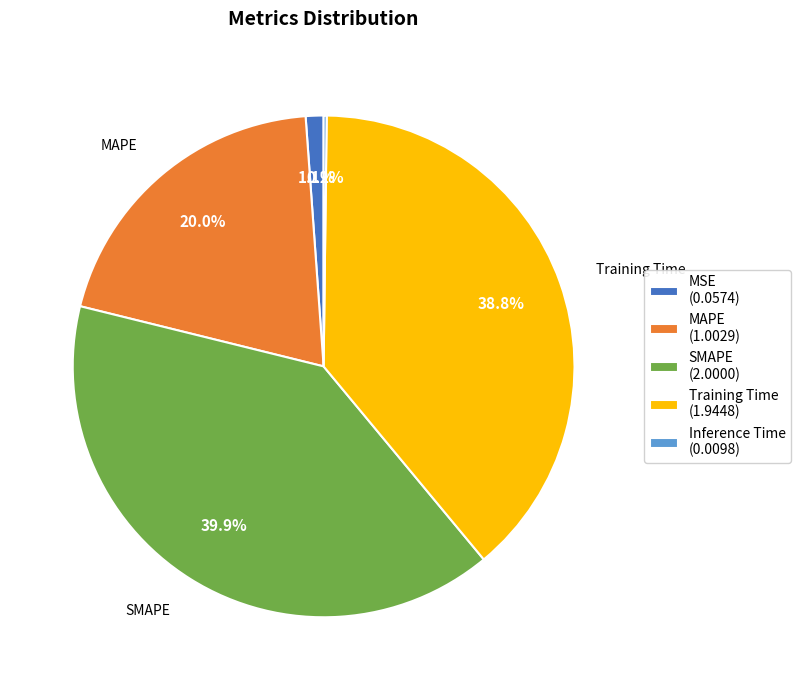

True or false: MSE accounts for 8% of the total.

False